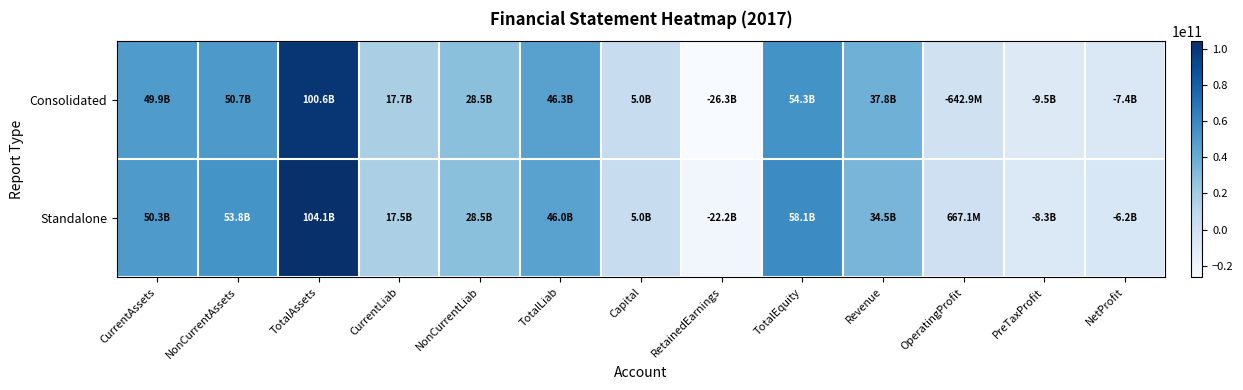

Reading right to left, extract all data points from this chart.

Consolidated: NetProfit=-7378799618	PreTaxProfit=-9518877364	OperatingProfit=-642878345	Revenue=37848862698	TotalEquity=54319983803	RetainedEarnings=-26261428854	Capital=4968576500	TotalLiab=46257823261	NonCurrentLiab=28533327540	CurrentLiab=17724495721	TotalAssets=100577807064	NonCurrentAssets=50664960848	CurrentAssets=49912846216
Standalone: NetProfit=-6155289138	PreTaxProfit=-8295366884	OperatingProfit=667142650	Revenue=34489998530	TotalEquity=58092407833	RetainedEarnings=-22187683906	Capital=4968576500	TotalLiab=45989336556	NonCurrentLiab=28533327540	CurrentLiab=17456009016	TotalAssets=104081744389	NonCurrentAssets=53812436650	CurrentAssets=50269307739